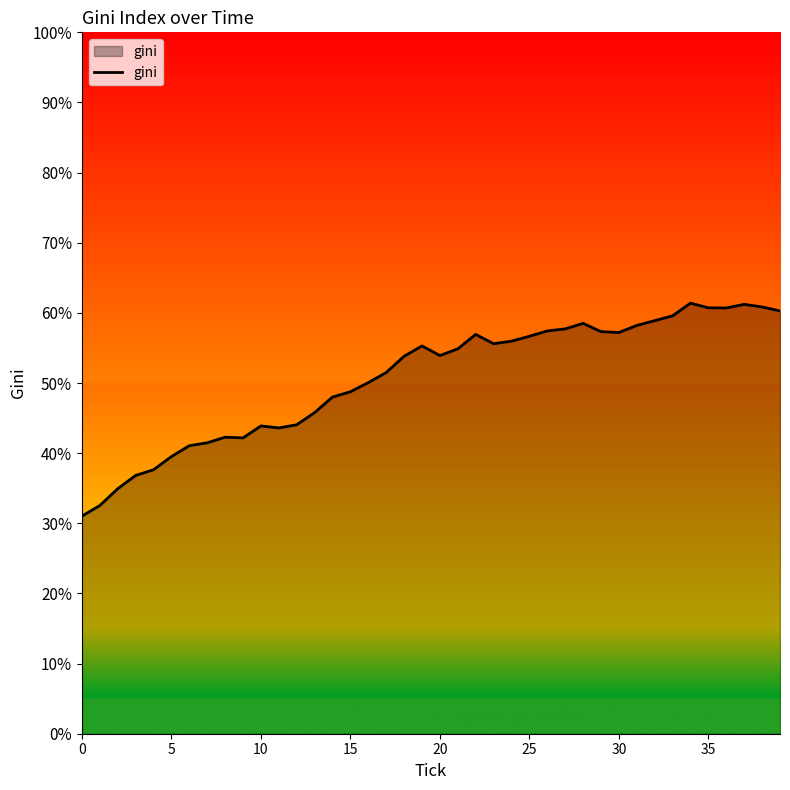

What is the difference between the maximum and minimum values?

30.4